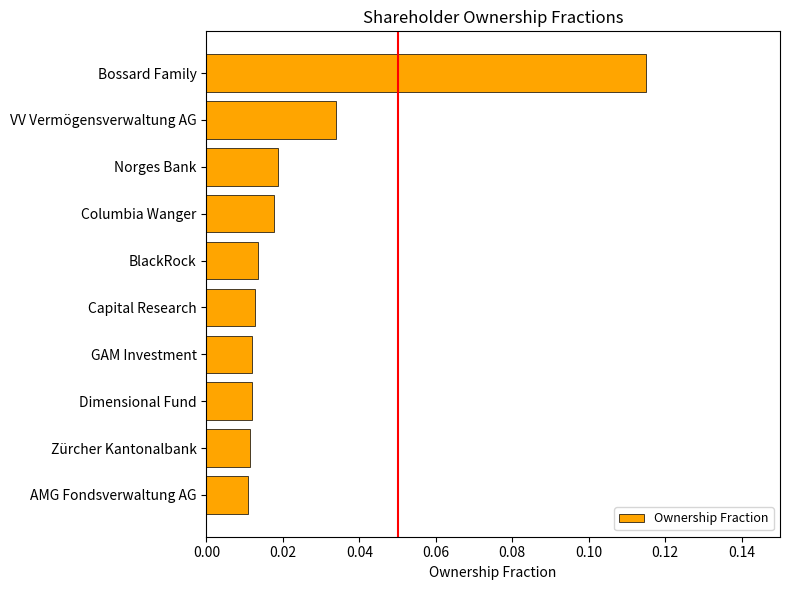

Between VV Vermögensverwaltung AG and Columbia Wanger, which is larger?

VV Vermögensverwaltung AG